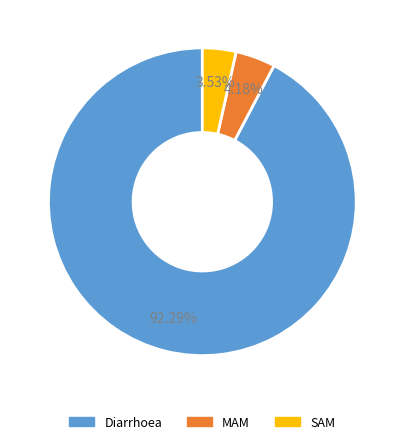

Is there a majority slice in this chart?

Yes